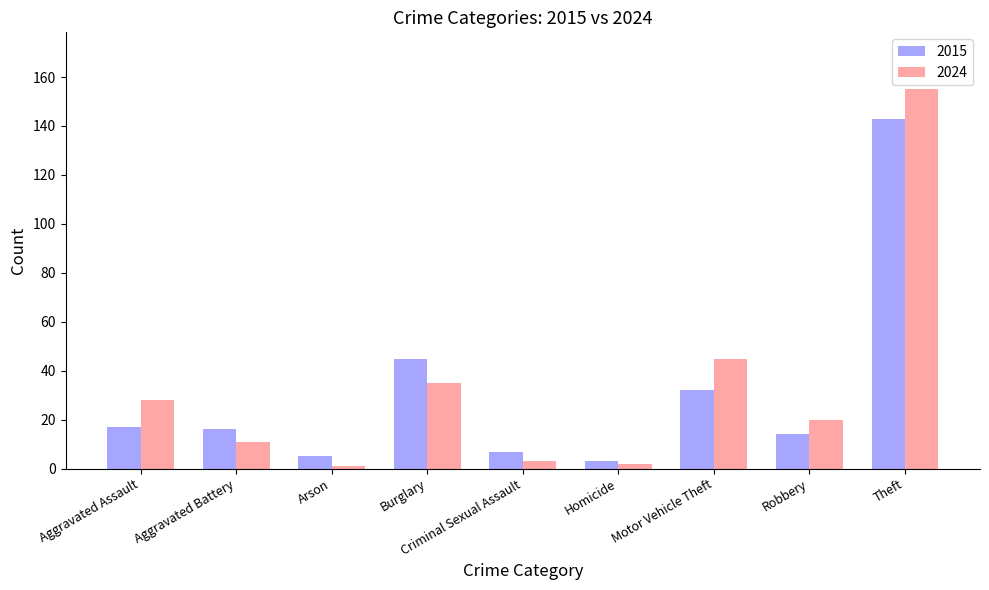

How many series are shown in this chart?

2